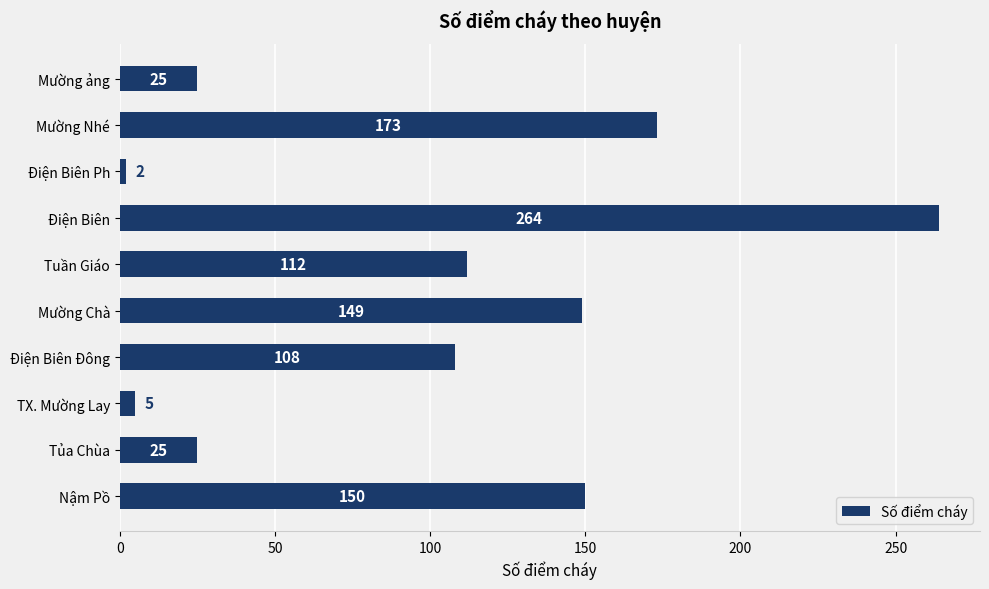

Reading bottom to top, transcribe all the data shown in this chart.

Nậm Pồ=150	Tủa Chùa=25	TX. Mường Lay=5	Điện Biên Đông=108	Mường Chà=149	Tuần Giáo=112	Điện Biên=264	Điện Biên Ph=2	Mường Nhé=173	Mường ảng=25